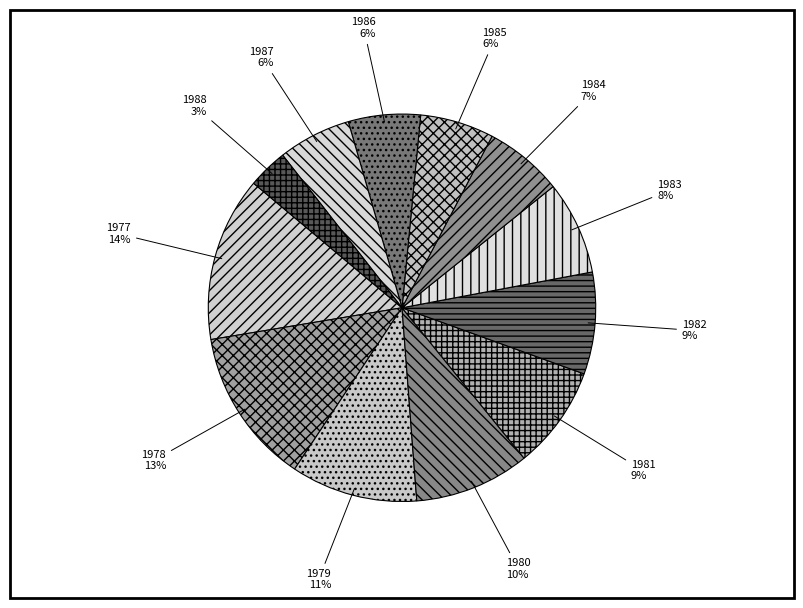

To the nearest percent, what is the average slice percentage?

8%